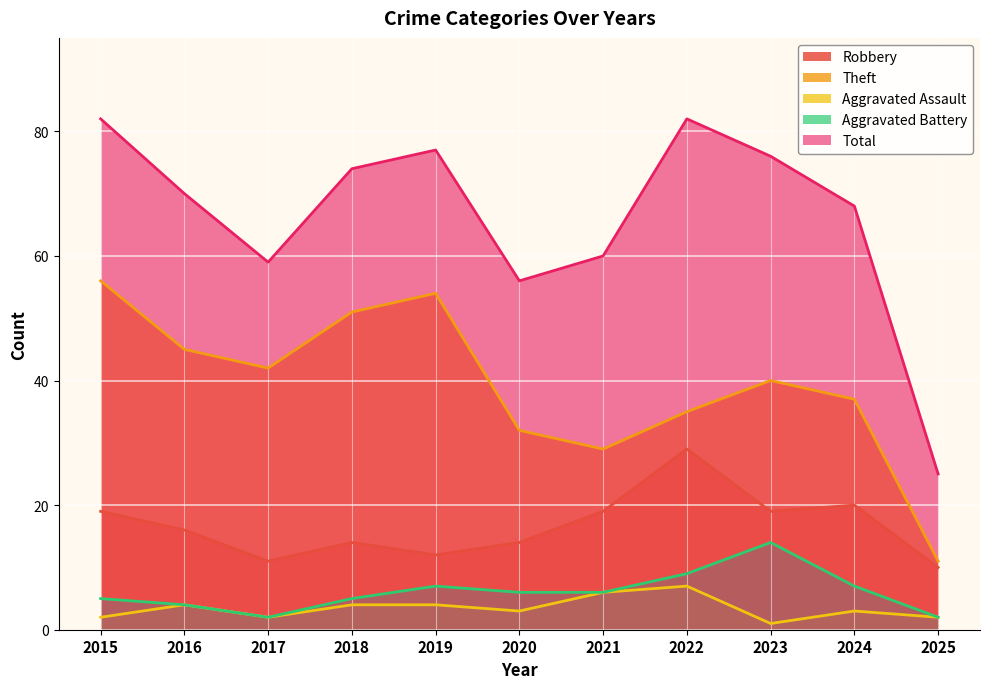

What is the total value across all series at 2016?

139